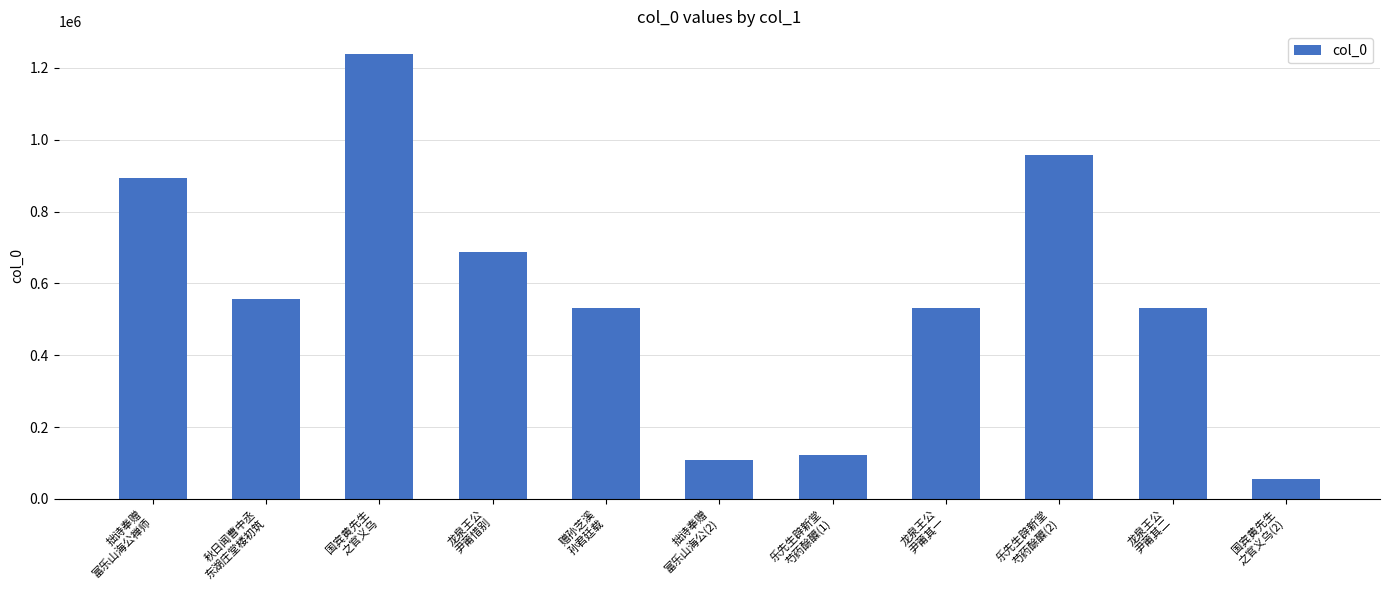

Which category has the highest value across all series?

国宾黄先生
之官义乌